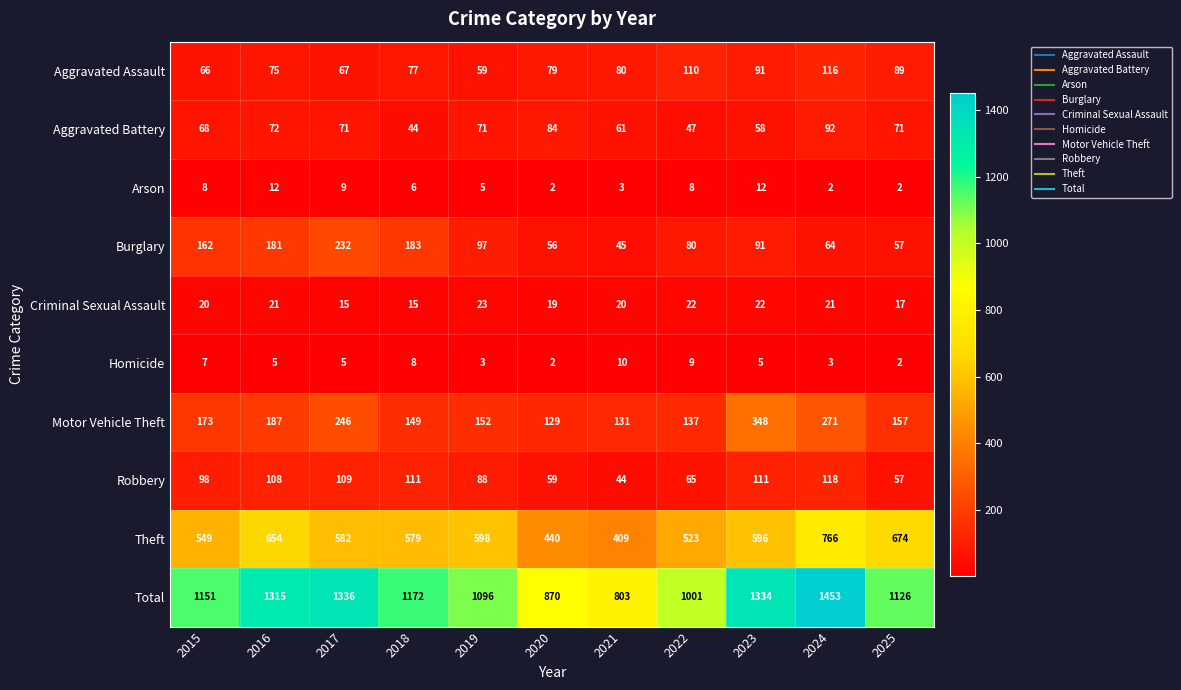

Which series changed the most between 2016 and 2017?

Theft